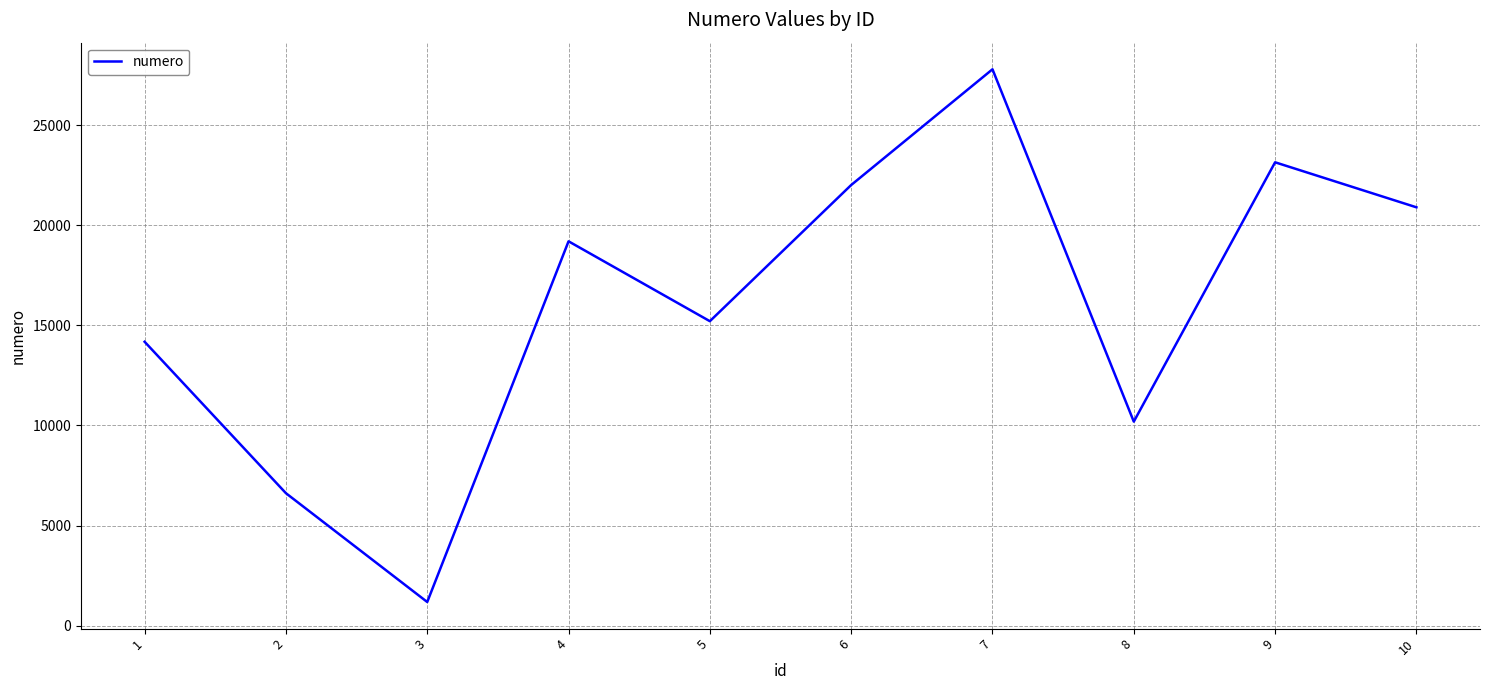

At which category does the data reach its first local valley?

3